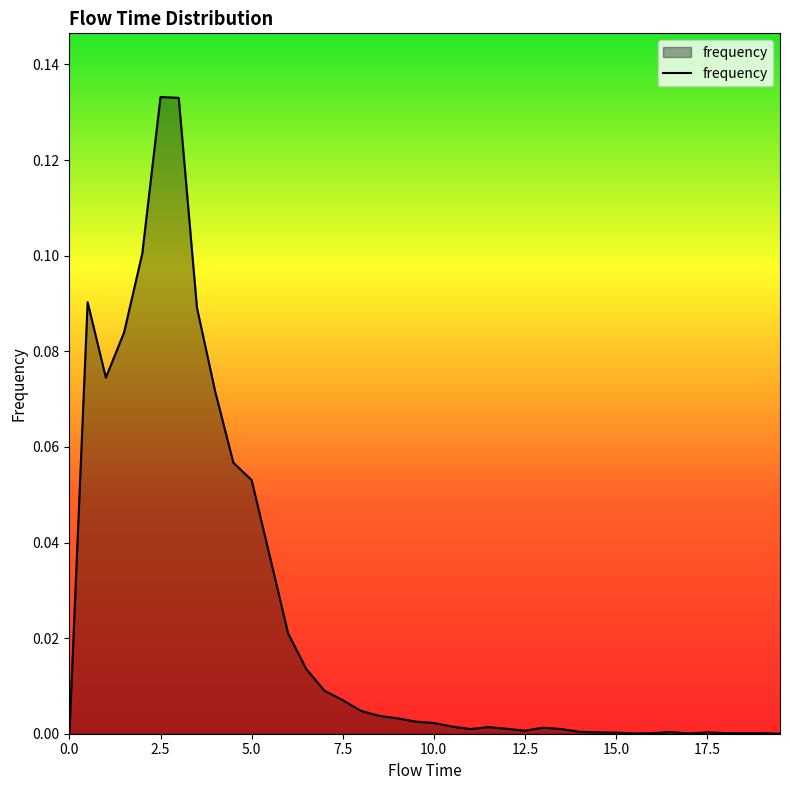

How many categories are shown in the chart?

40